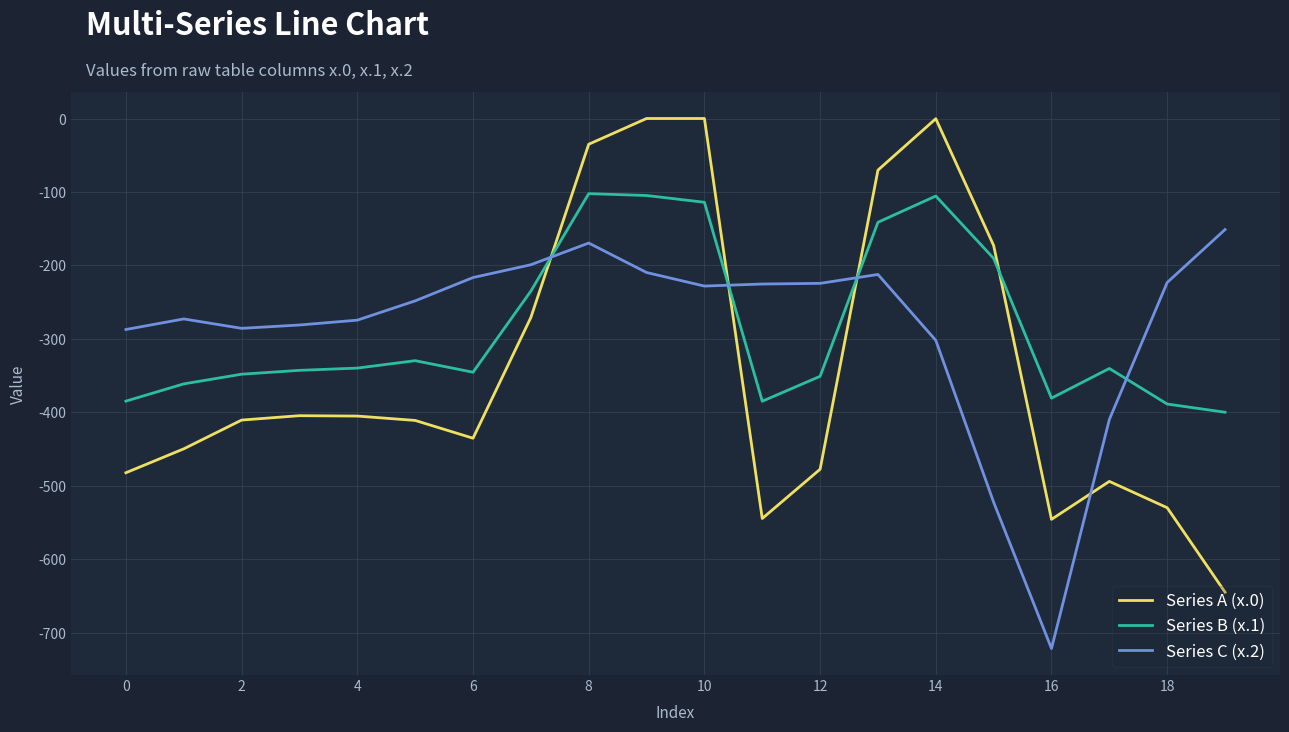

What is the difference between the maximum and minimum values in the Series A (x.0) series?

644.5